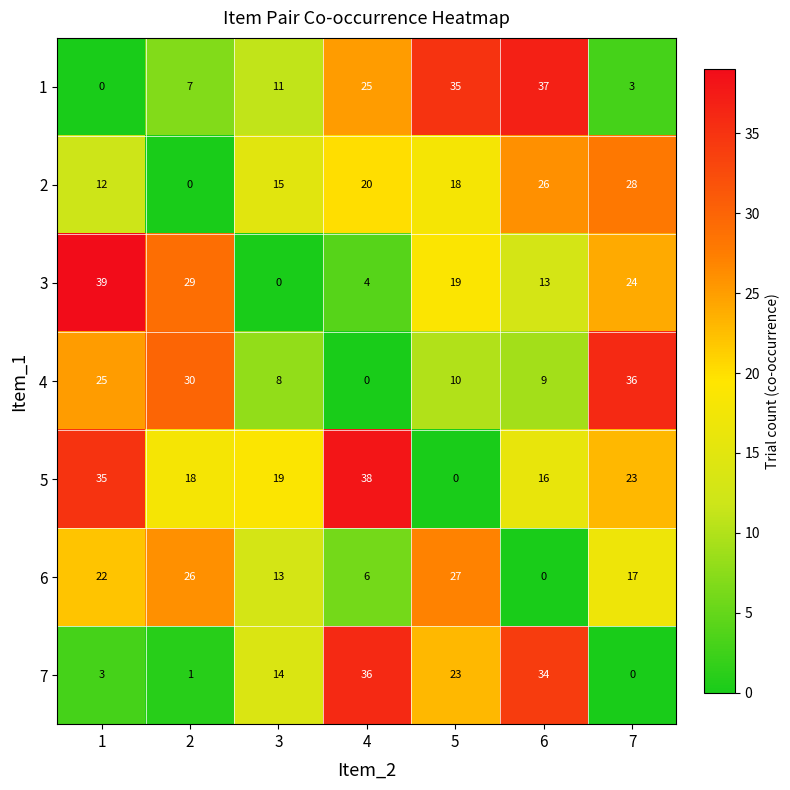

The 5 series shows 18 at 2. True or false?

True